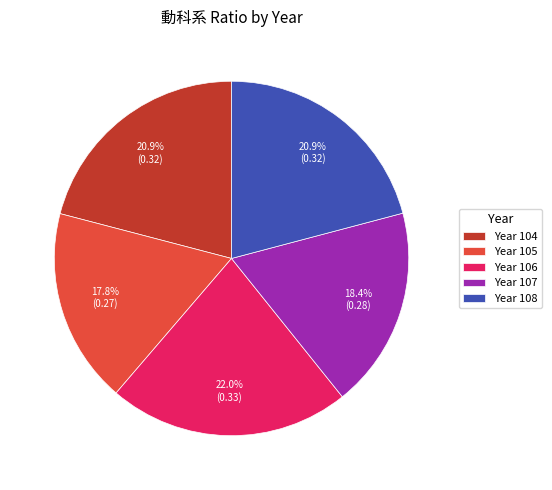

Does any single category account for the majority?

No